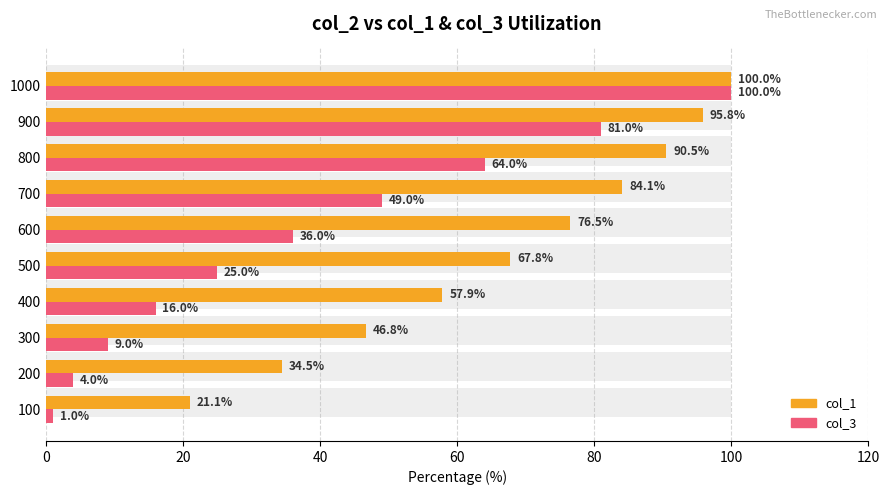

List the series in order of their peak value, lowest first.

col_1, col_3